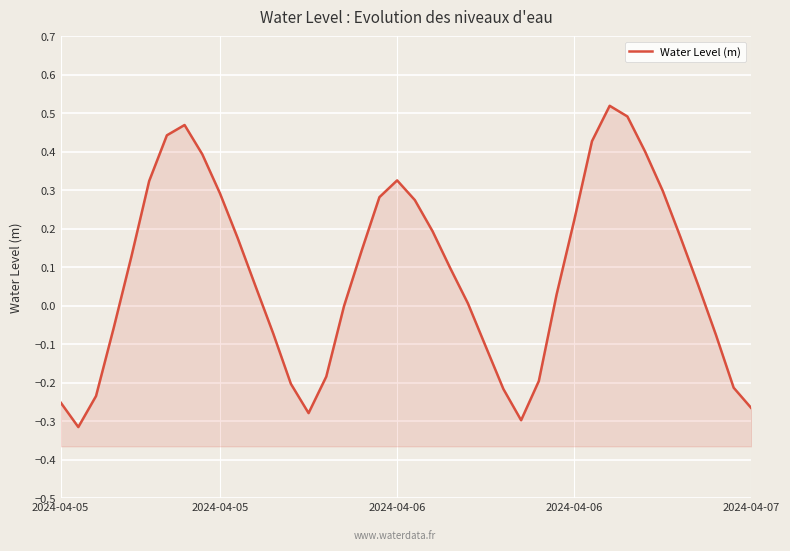

Reading right to left, what are all the values shown in this chart?

-0.3	-0.2	-0.1	0.1	0.2	0.3	0.4	0.5	0.5	0.4	0.2	0.0	-0.2	-0.3	-0.2	-0.1	0.0	0.1	0.2	0.3	0.3	0.3	0.1	-0.0	-0.2	-0.3	-0.2	-0.1	0.1	0.2	0.3	0.4	0.5	0.4	0.3	0.1	-0.1	-0.2	-0.3	-0.3